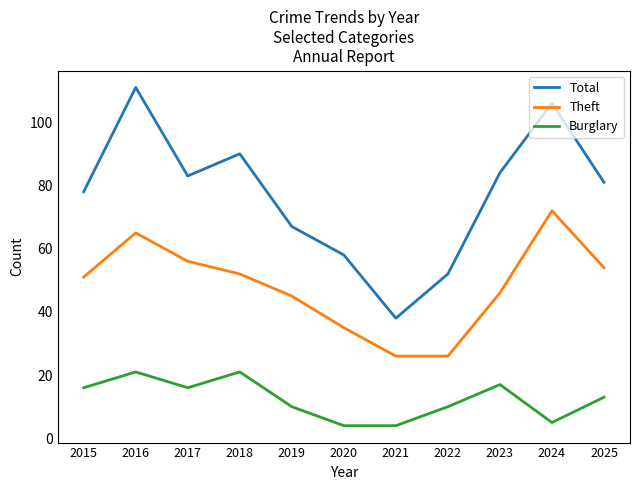

What is the difference between the maximum and second lowest values in the Theft series?

46